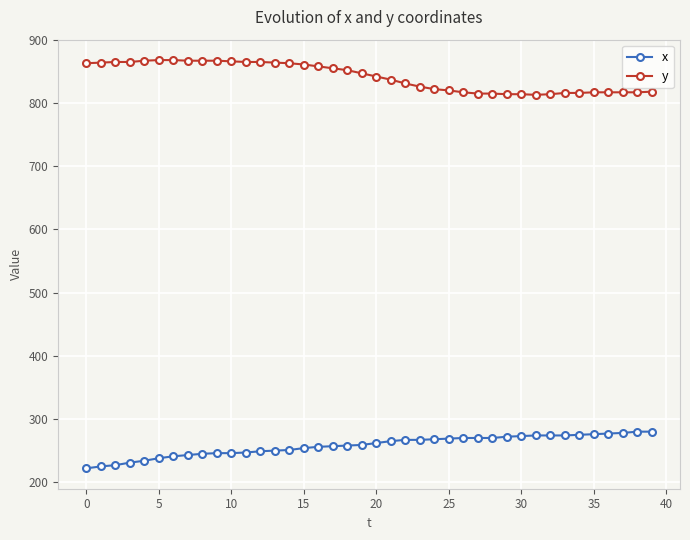

What is the average value of the y series?

841